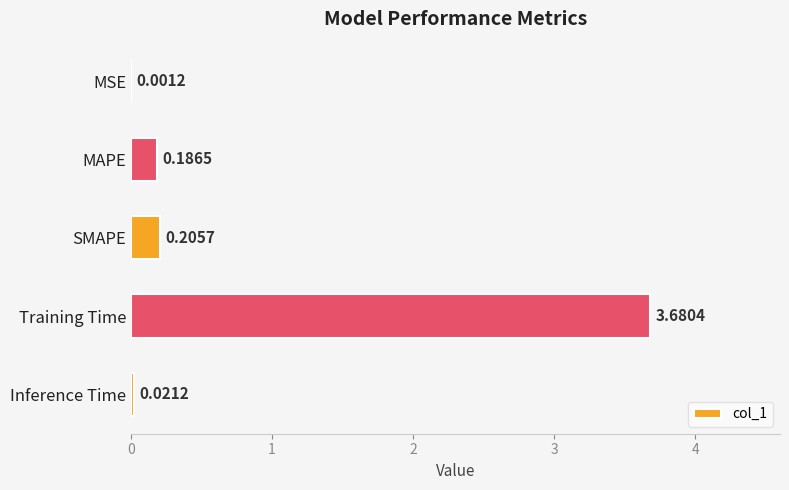

Are the bars horizontal?

Yes